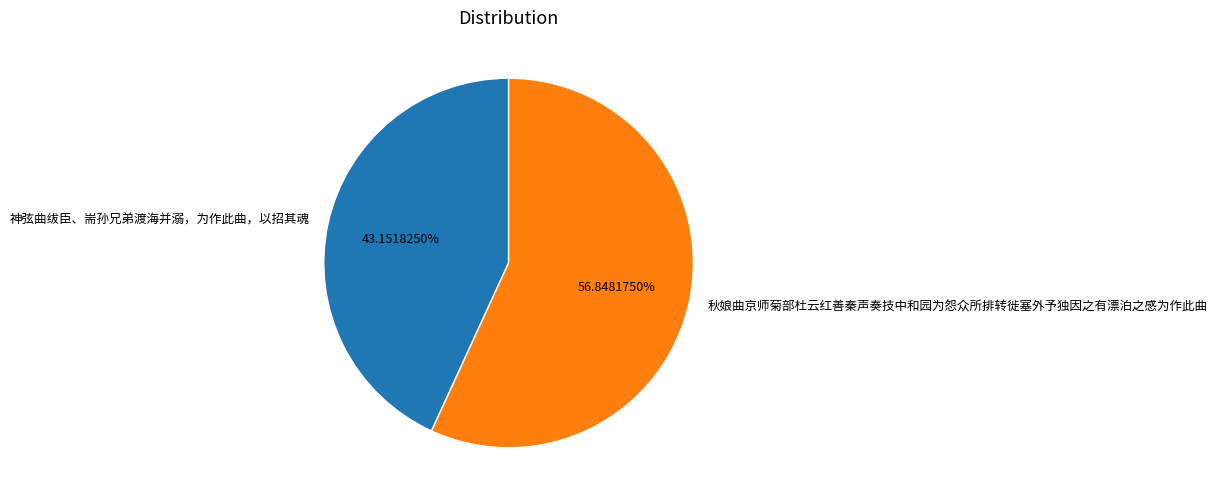

What is the largest slice in the pie chart?

秋娘曲京师菊部杜云红善秦声奏技中和园为怨众所排转徙塞外予独因之有漂泊之感为作此曲